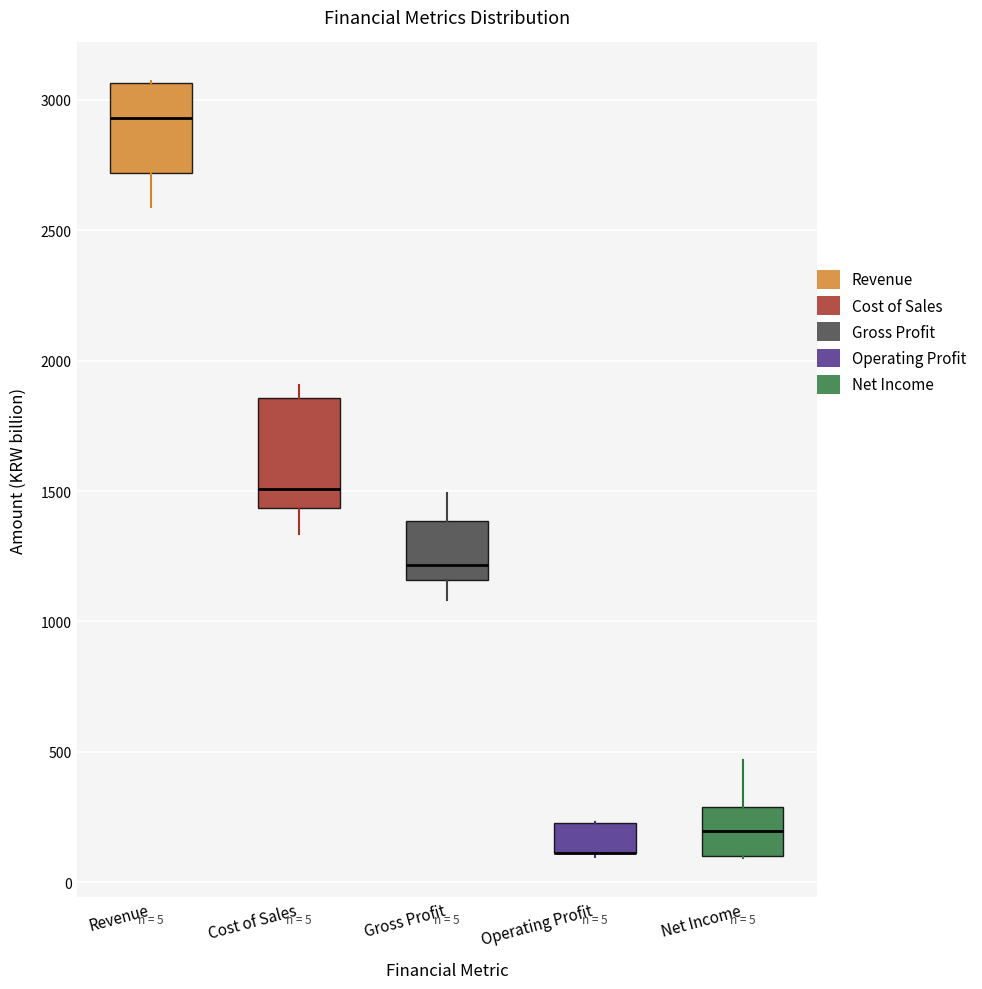

Which box is the tallest, from its lower edge to its upper edge?

Cost of Sales